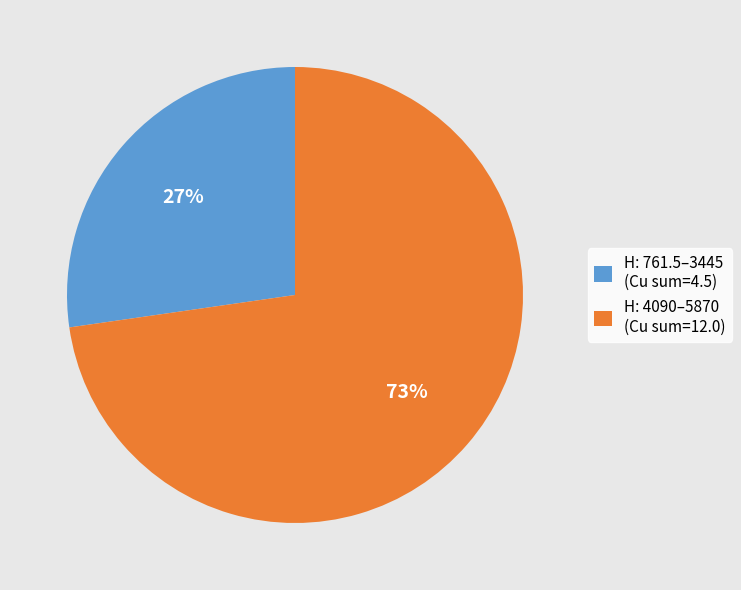

What is the ratio of the value at H: 761.5–3445 (Cu sum=4.5) to the value at H: 4090–5870 (Cu sum=12.0)?

0.4